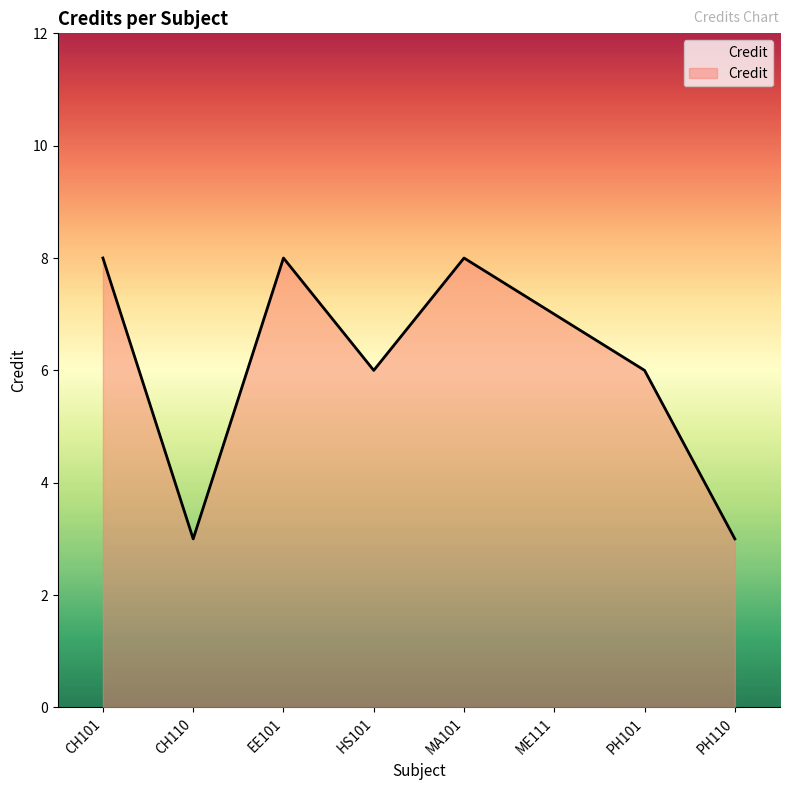

Approximately how many times larger is the value at MA101 compared to PH110?

2.7